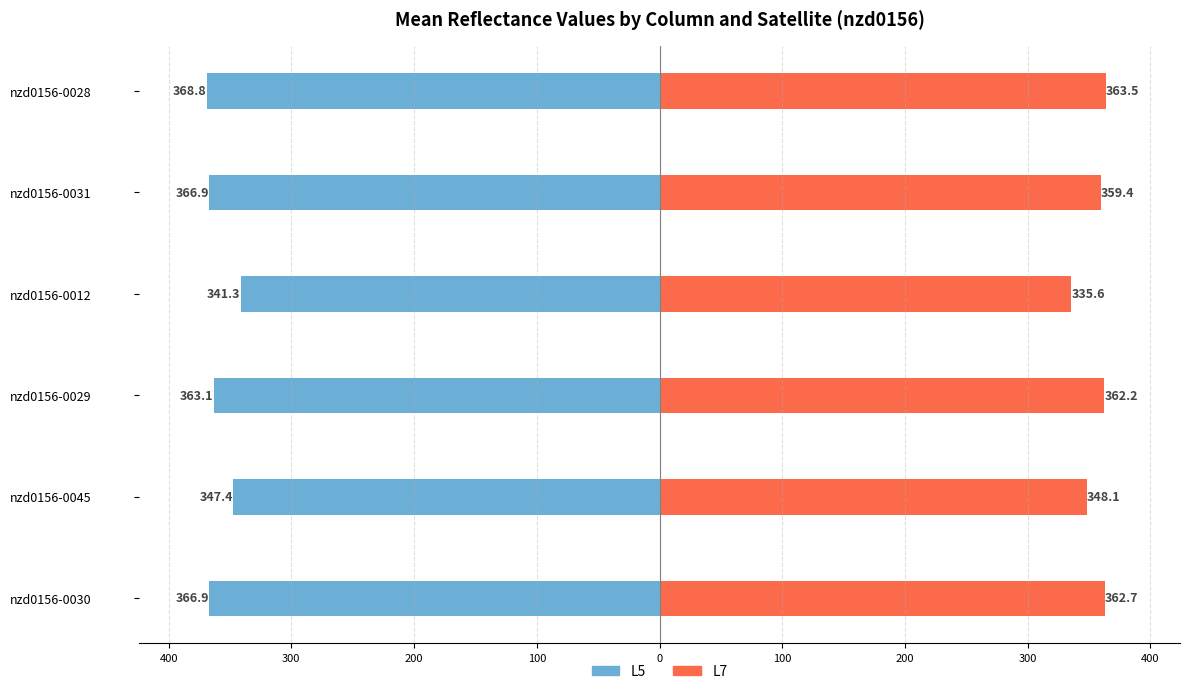

Count the number of categories in the chart.

6